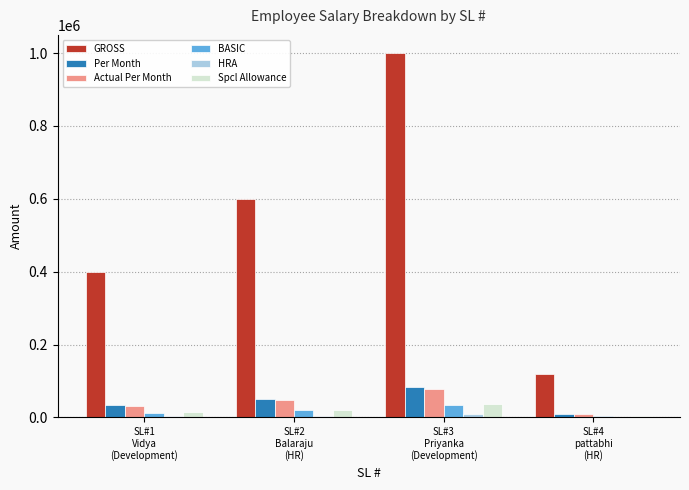

Which series has the largest total across all categories?

GROSS